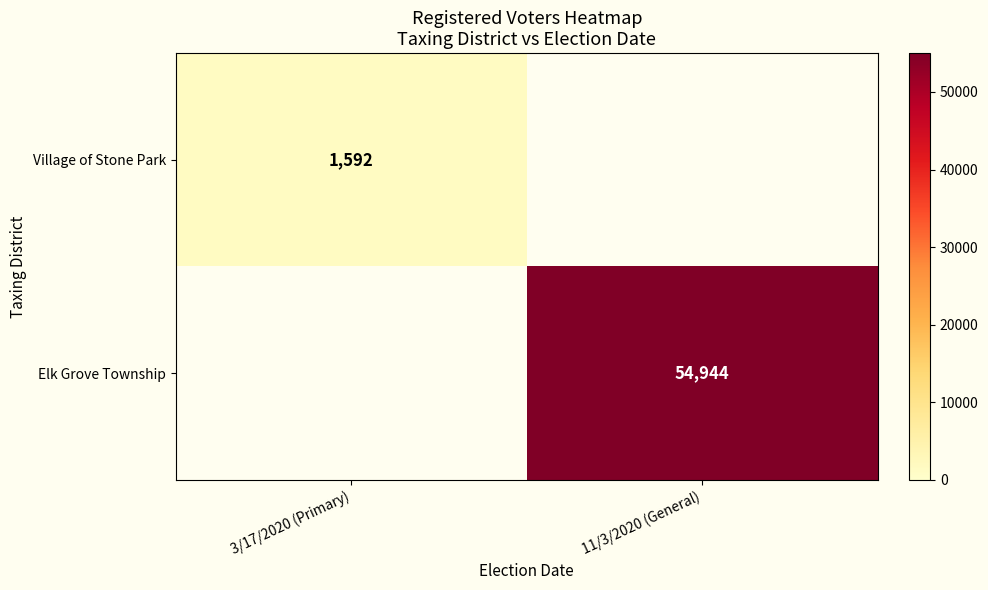

Is it true that Elk Grove Township equals 71892 at 11/3/2020 (General)?

False